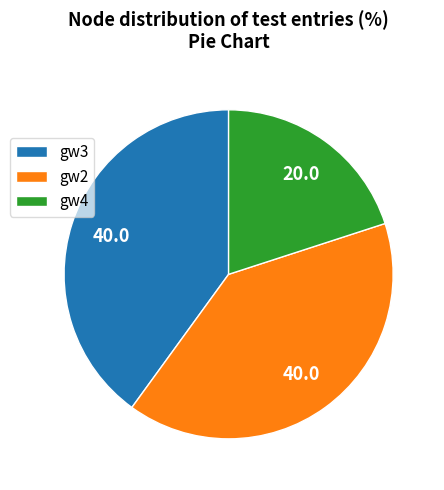

How many slices are in this pie chart?

3